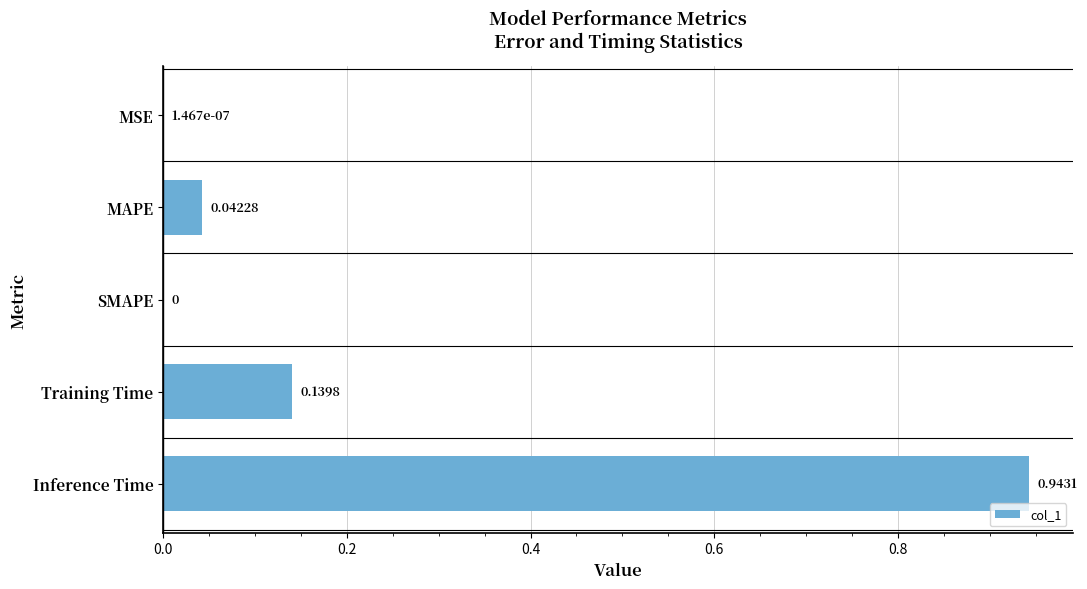

What is the sum of all values?

1.1